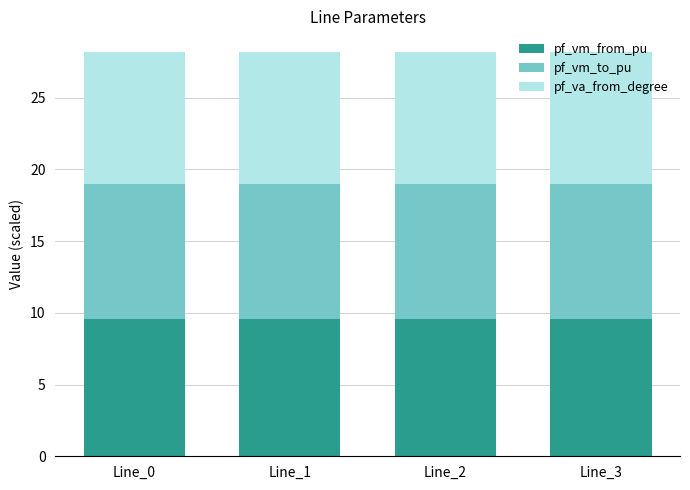

How many categories are shown in the chart?

4